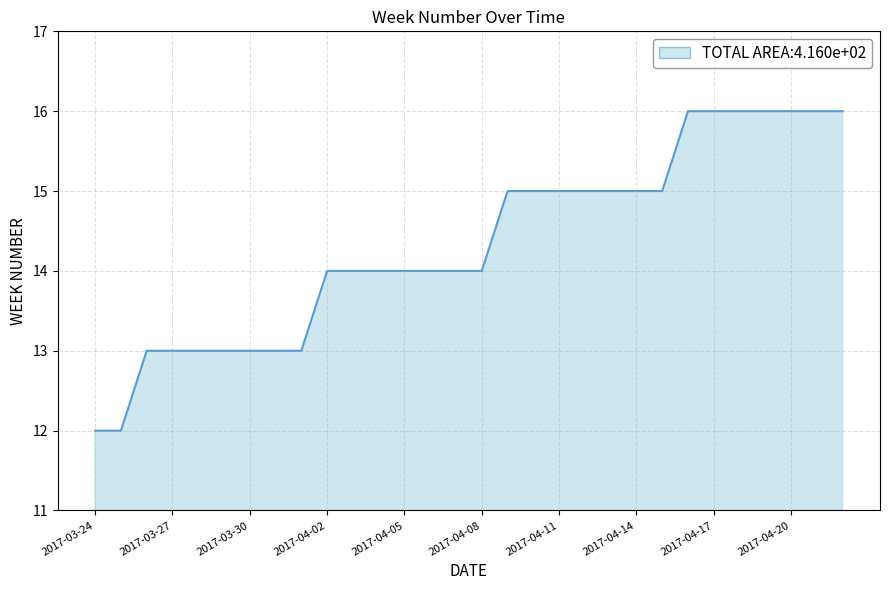

Count the number of categories in the chart.

30